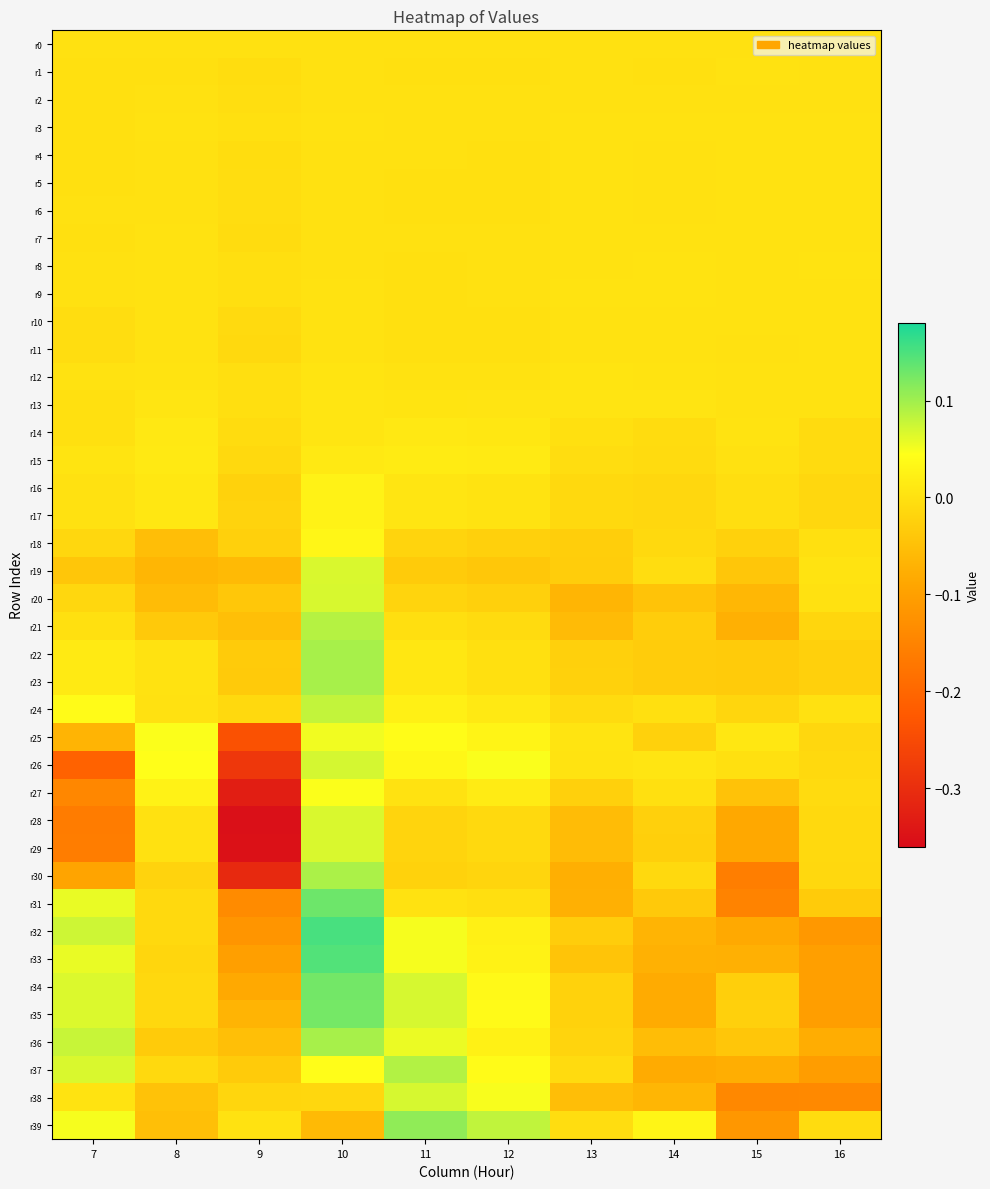

List the series in order of their peak value, lowest first.

r0, r2, r5, r4, r1, r6, r3, r10, r11, r7, r8, r9, r12, r13, r14, r15, r17, r16, r18, r27, r25, r28, r29, r19, r20, r38, r26, r24, r21, r37, r30, r36, r22, r23, r39, r35, r34, r31, r33, r32